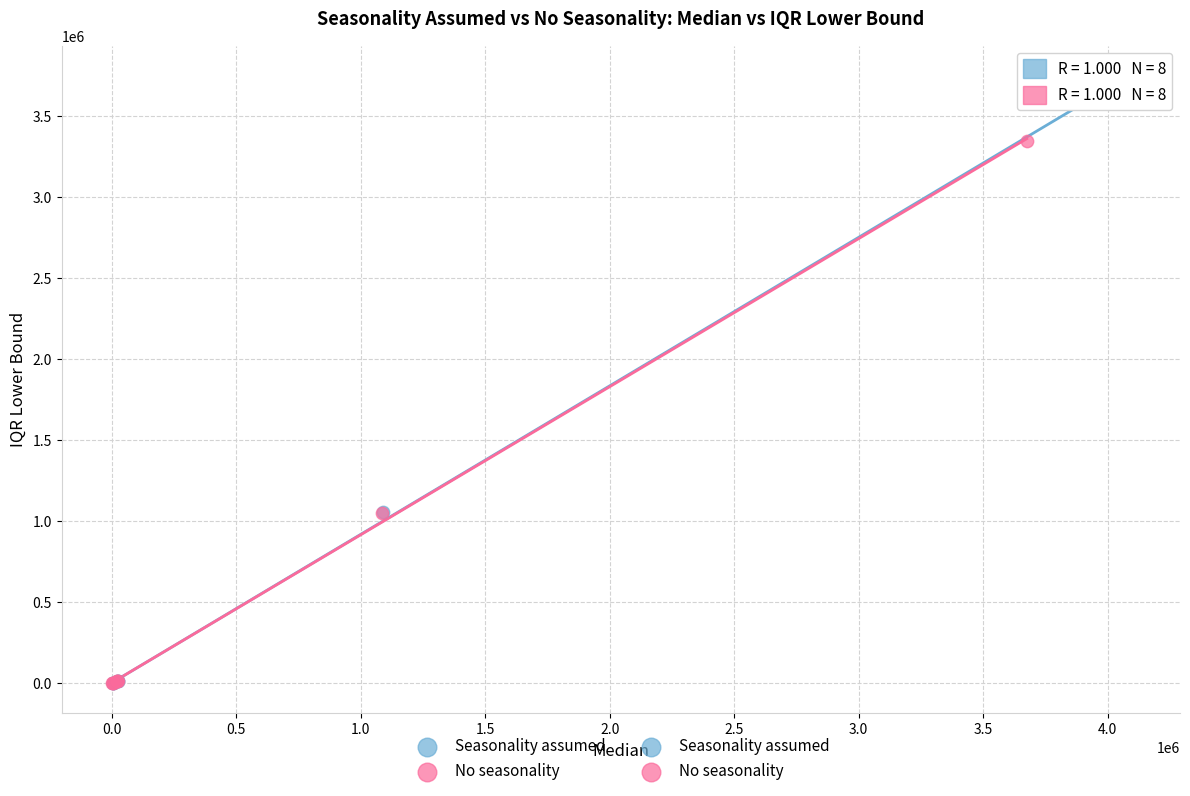

Which series reaches the maximum Y coordinate?

Seasonality assumed